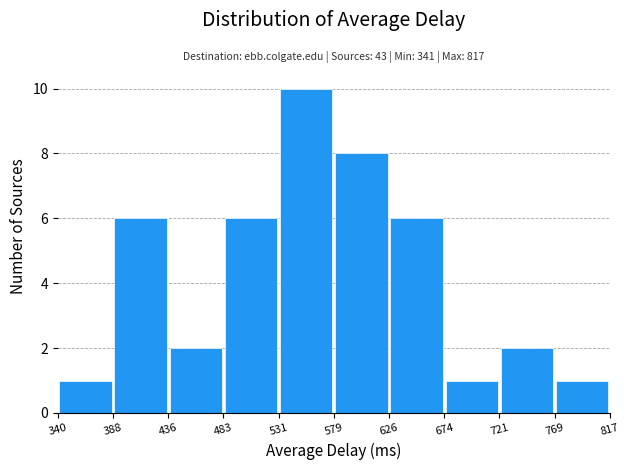

Over which range of the x-axis is the bar tallest?

531 to 579